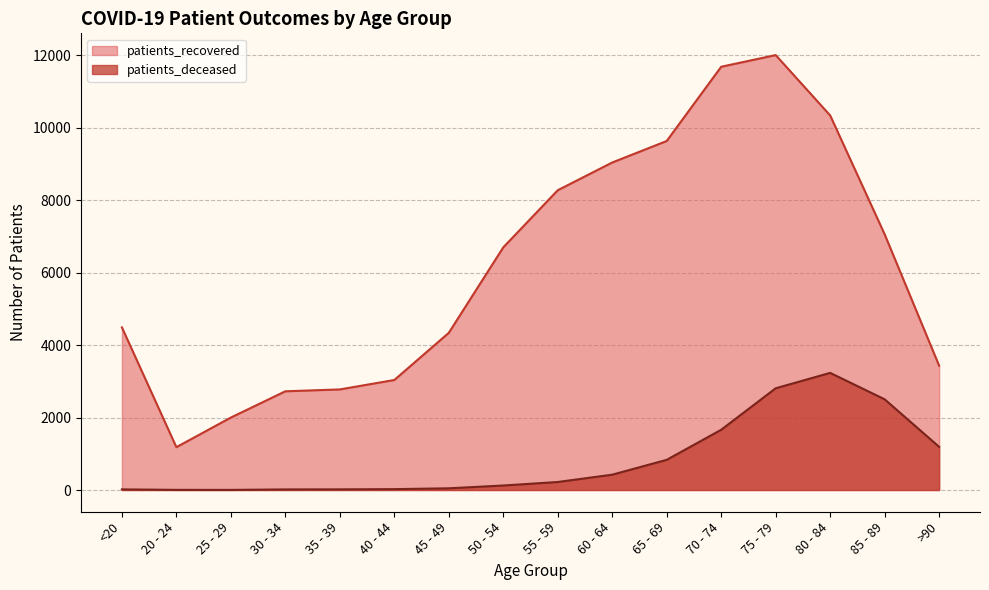

What position from the right is 20 - 24?

15